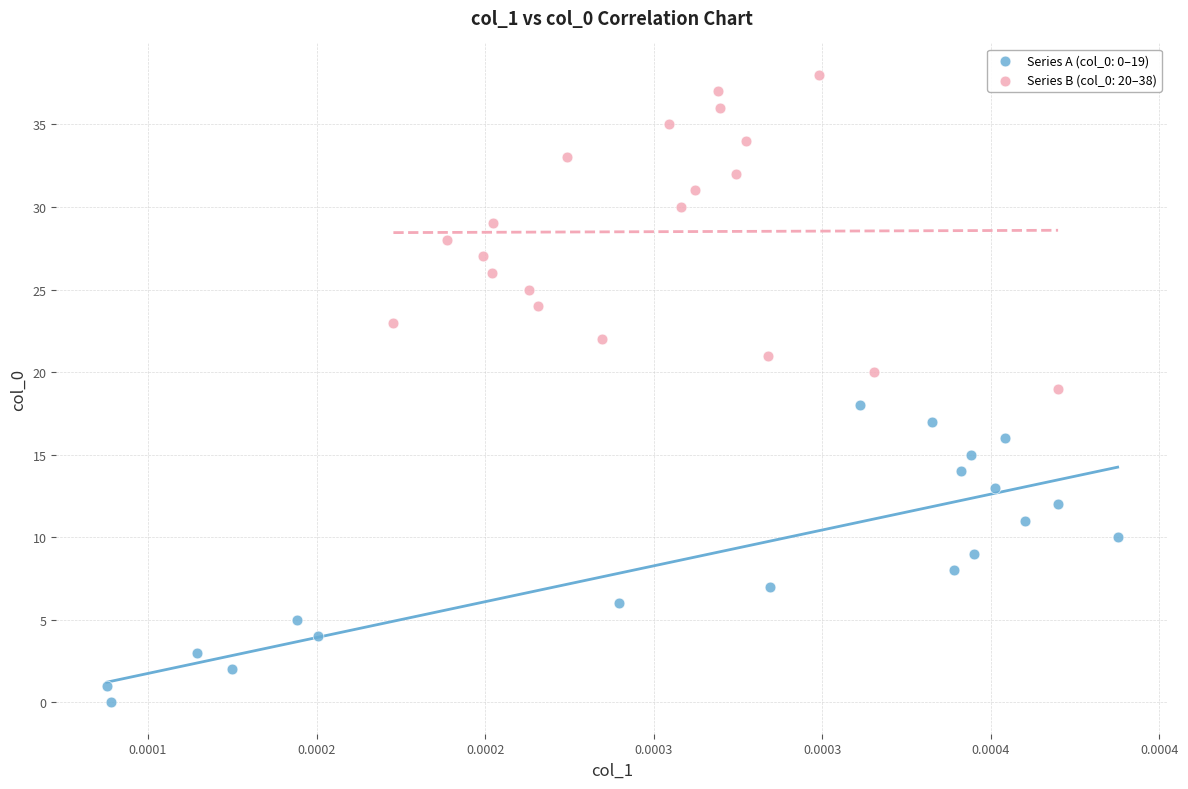

Which series reaches the minimum Y coordinate?

Series A (col_0: 0–19)